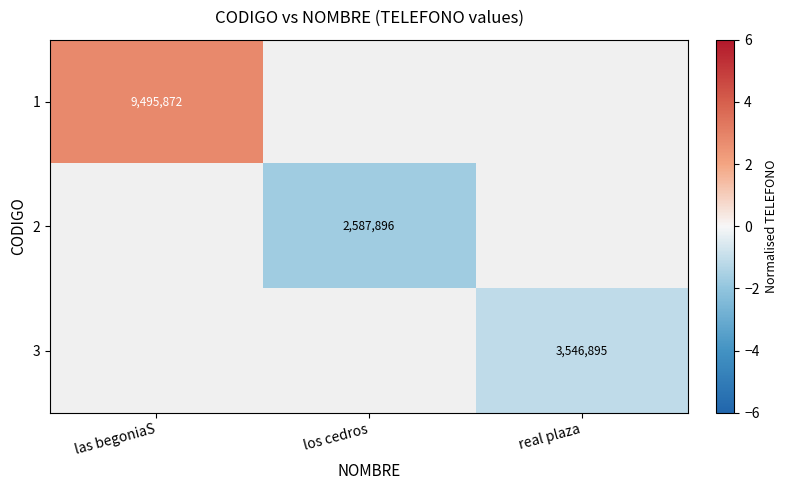

Rank the series at los cedros from lowest to highest value.

1, 2, 3